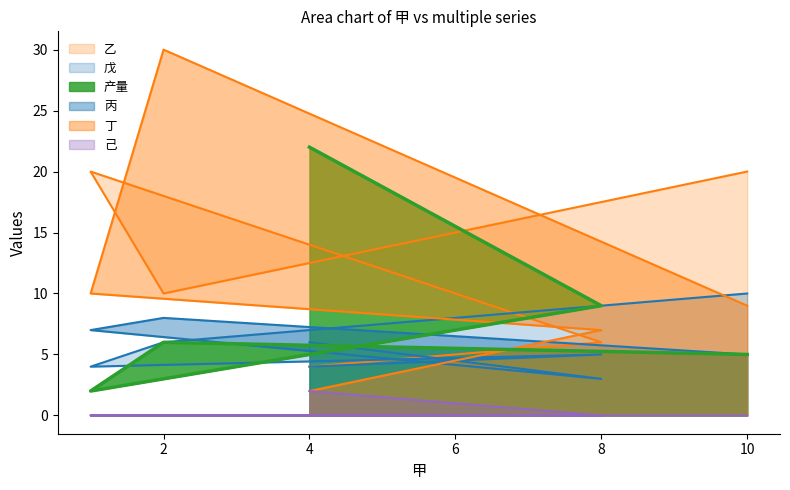

Which series ends up on top after the final intersection of 丙 and 丁?

丙